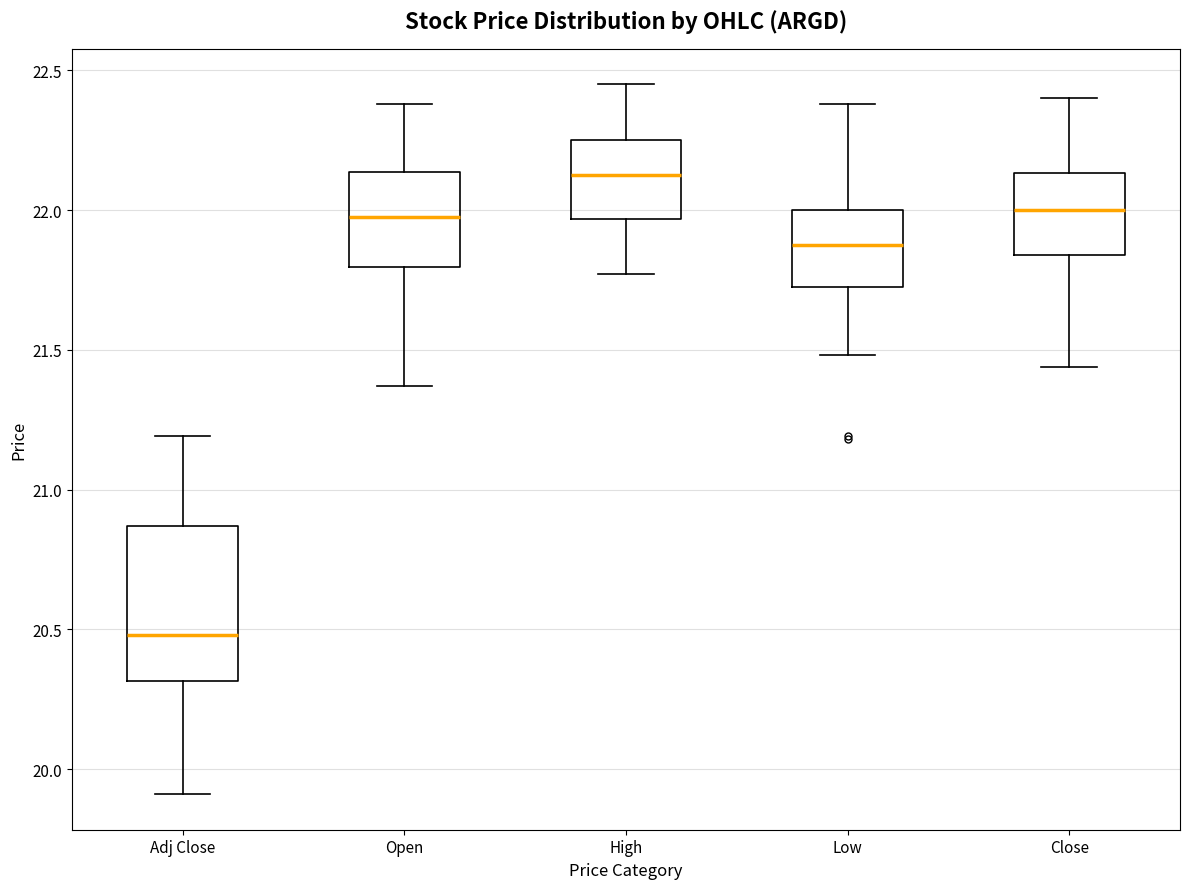

Reading left to right, read every box against the y-axis: the position of its median line, the range the box covers, and the ends of its whiskers. The values are not printed on the chart, so give them approximately, as read against the axis.

Adj Close: median 20.50, box 20.30 to 20.85, whiskers 19.90 to 21.20
Open: median 21.95, box 21.80 to 22.15, whiskers 21.35 to 22.40
High: median 22.15, box 21.95 to 22.25, whiskers 21.75 to 22.45
Low: median 21.90, box 21.70 to 22.00, whiskers 21.50 to 22.40
Close: median 22.00, box 21.85 to 22.15, whiskers 21.45 to 22.40